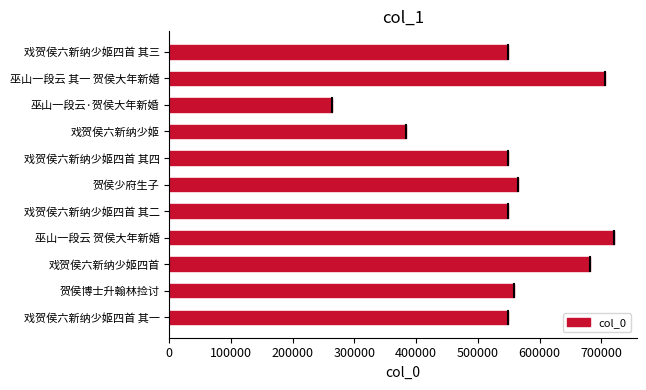

Between 巫山一段云 贺侯大年新婚 and 戏贺侯六新纳少姬四首 其四, which is larger?

巫山一段云 贺侯大年新婚